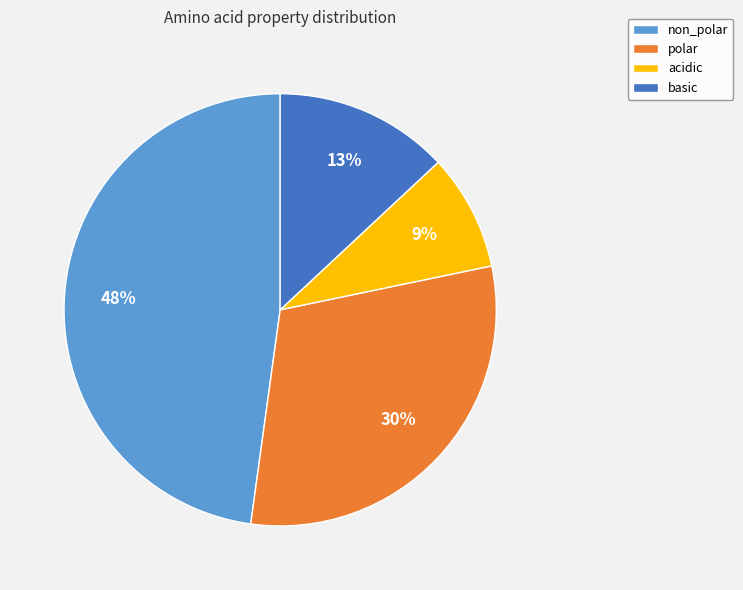

What is the largest slice in the pie chart?

non_polar